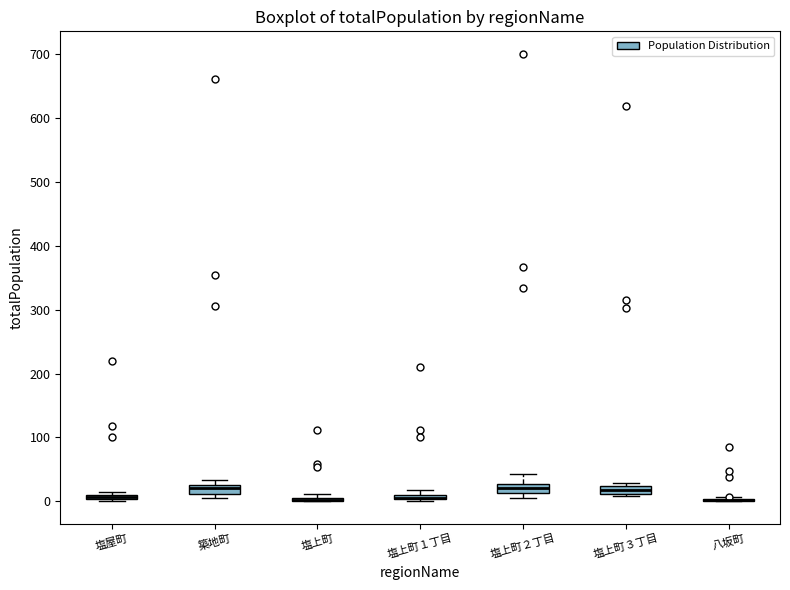

Where is the lower edge of the box for 塩上町３丁目 on the y-axis? The values are not printed on the chart, so give them approximately, as read against the axis.

10